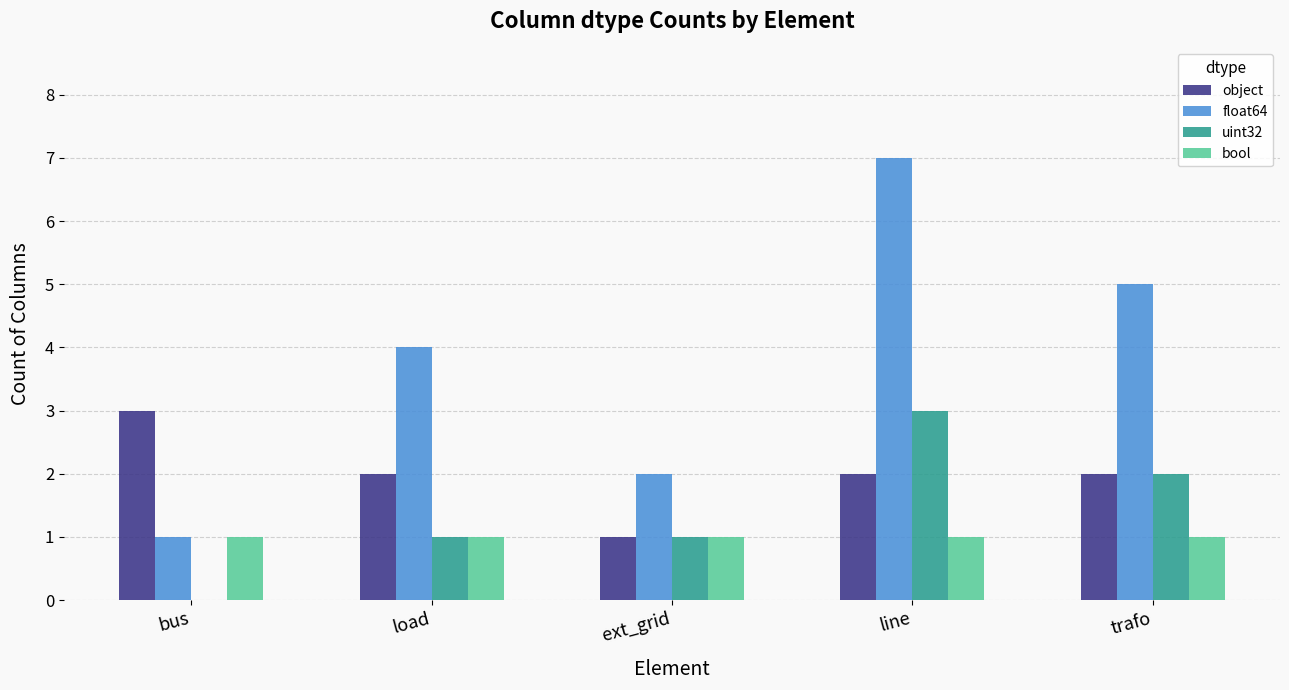

How many groups of bars are there?

5